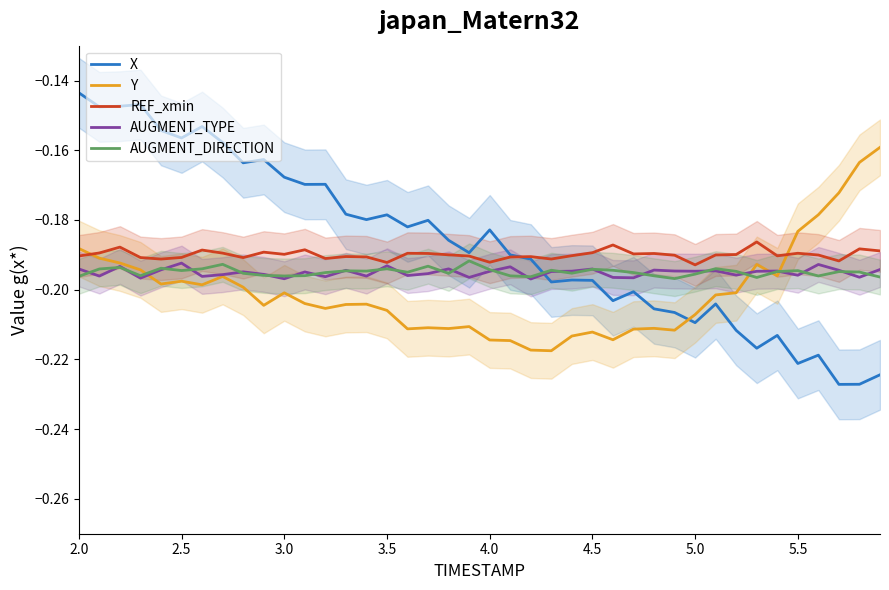

How many lines are shown in the chart?

5